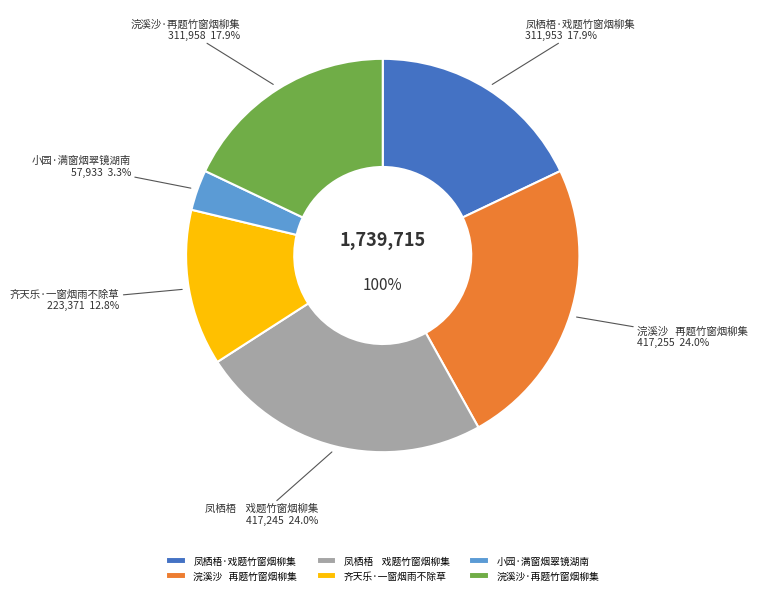

What is the change in value from 小园·满窗烟翠镜湖南 to 浣溪沙·再题竹窗烟柳集?

+254025